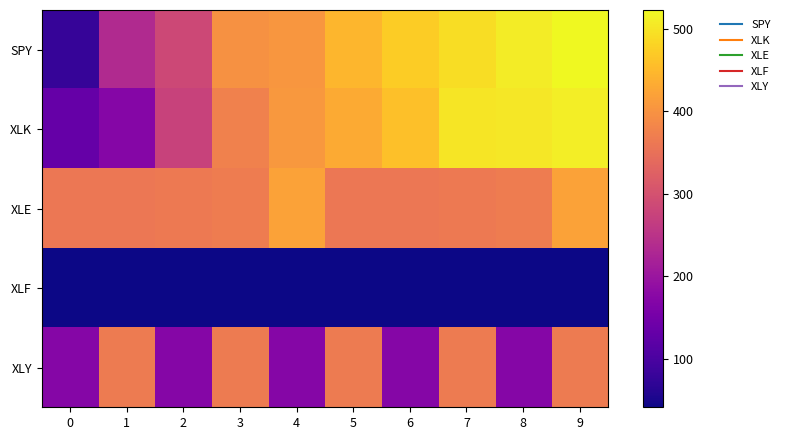

Reading left to right, list all the values displayed in this chart.

SPY: 0=77.5	1=233.5	2=284.5	3=397.0	4=406.0	5=446.0	6=474.0	7=491.0	8=508.0	9=523.0
XLK: 0=131.5	1=172.0	2=274.5	3=374.5	4=407.0	5=432.0	6=457.5	7=501.5	8=503.0	9=510.0
XLE: 0=360.0	1=361.0	2=363.0	3=367.0	4=421.0	5=360.0	6=361.0	7=363.0	8=367.0	9=421.0
XLF: 0=41.0	1=41.0	2=41.0	3=41.0	4=41.0	5=41.0	6=41.0	7=41.0	8=41.0	9=41.0
XLY: 0=172.0	1=366.0	2=172.0	3=366.0	4=172.0	5=366.0	6=172.0	7=366.0	8=172.0	9=366.0